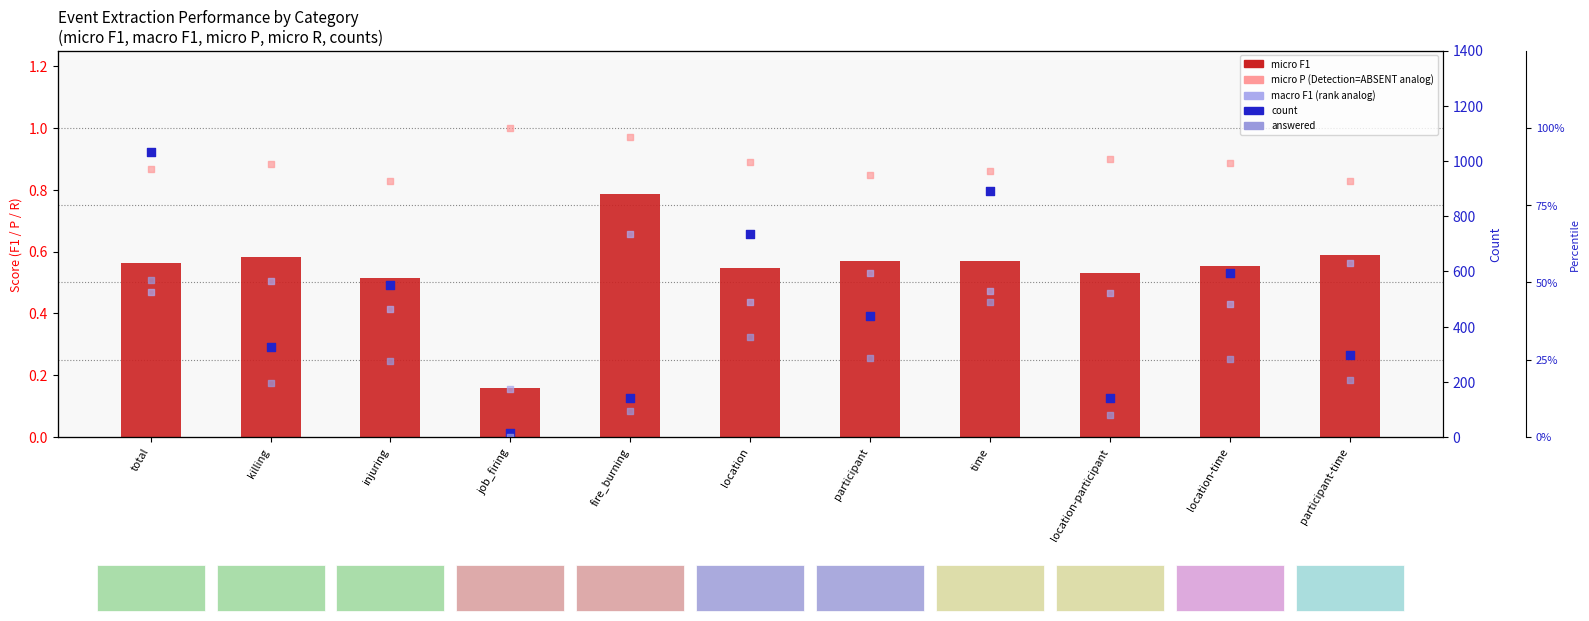

Which series has the widest spread of Y values?

count